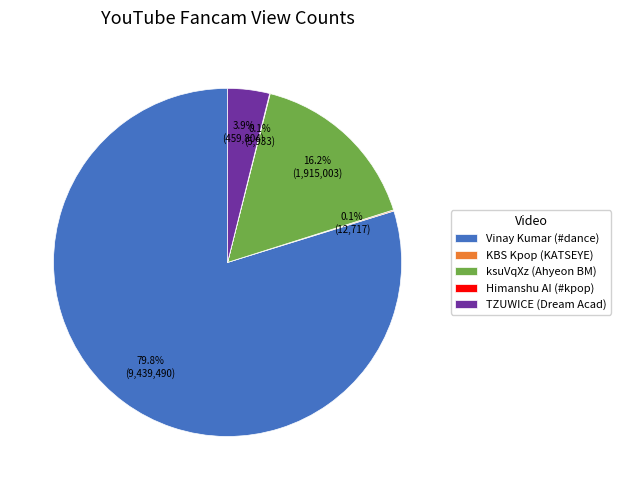

Does Vinay Kumar (#dance) represent more than half of the total?

Yes